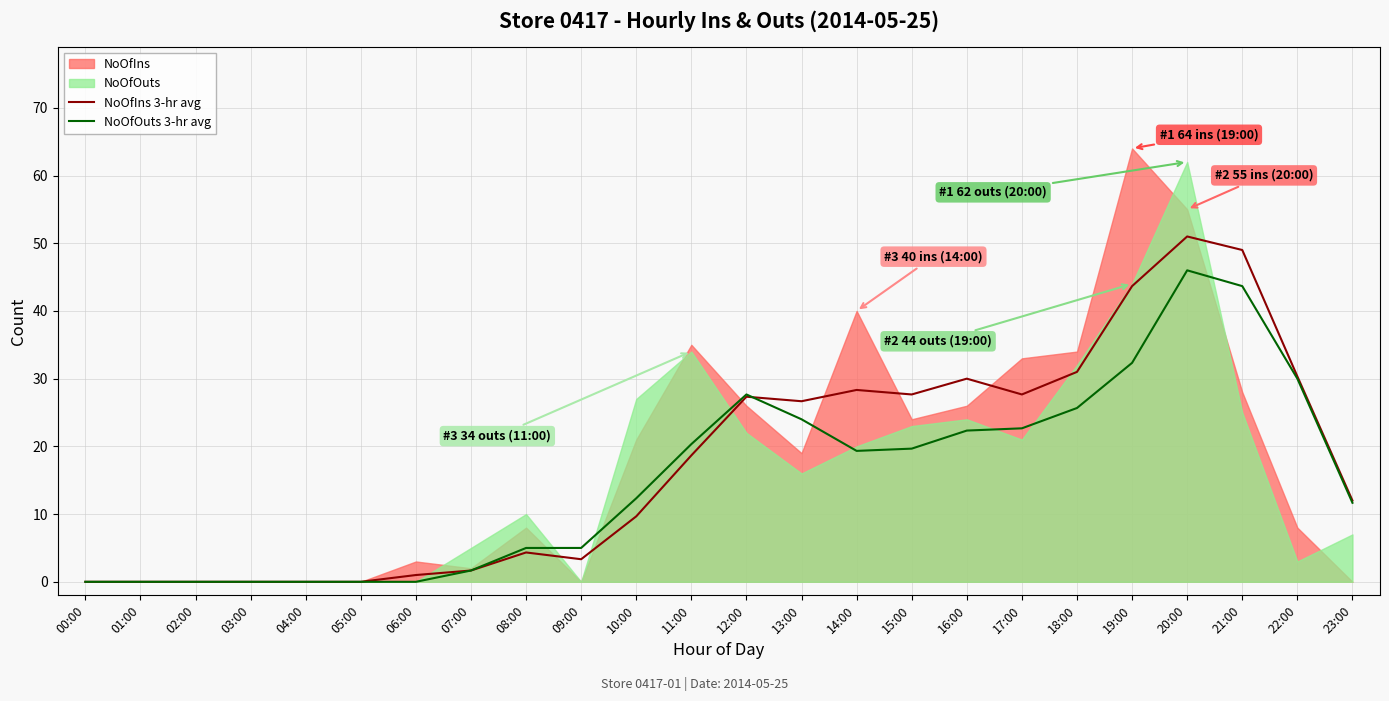

Where do NoOfOuts 3-hr avg and NoOfIns 3-hr avg first cross each other?

12:00 and 13:00